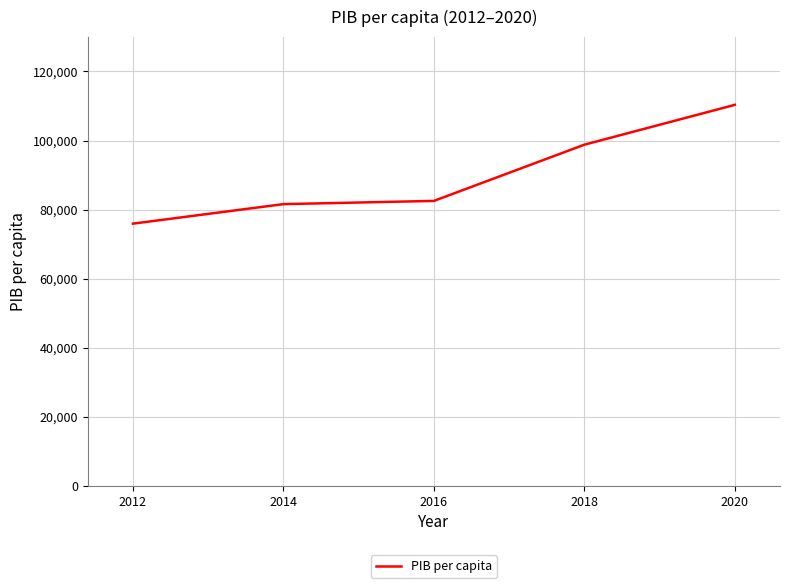

Reading left to right, what are all the values shown in this chart?

75937.3	81586.4	82521.2	98795.9	110339.3